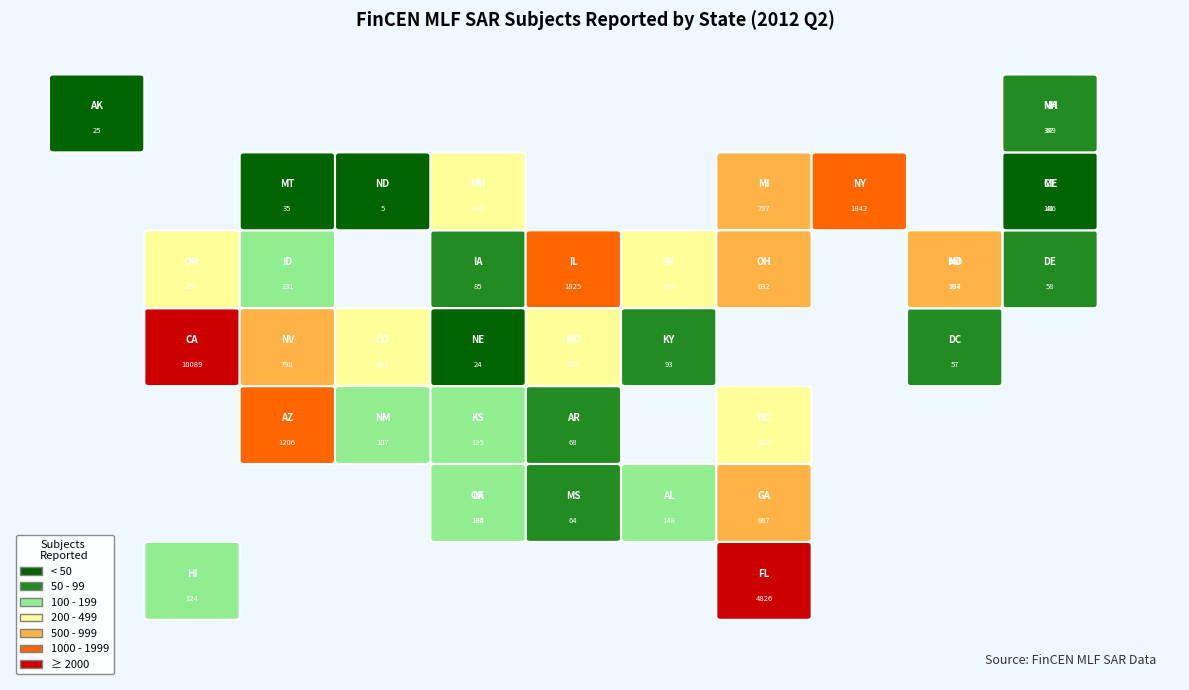

What is the change in value from Georgia to North Carolina?

-571